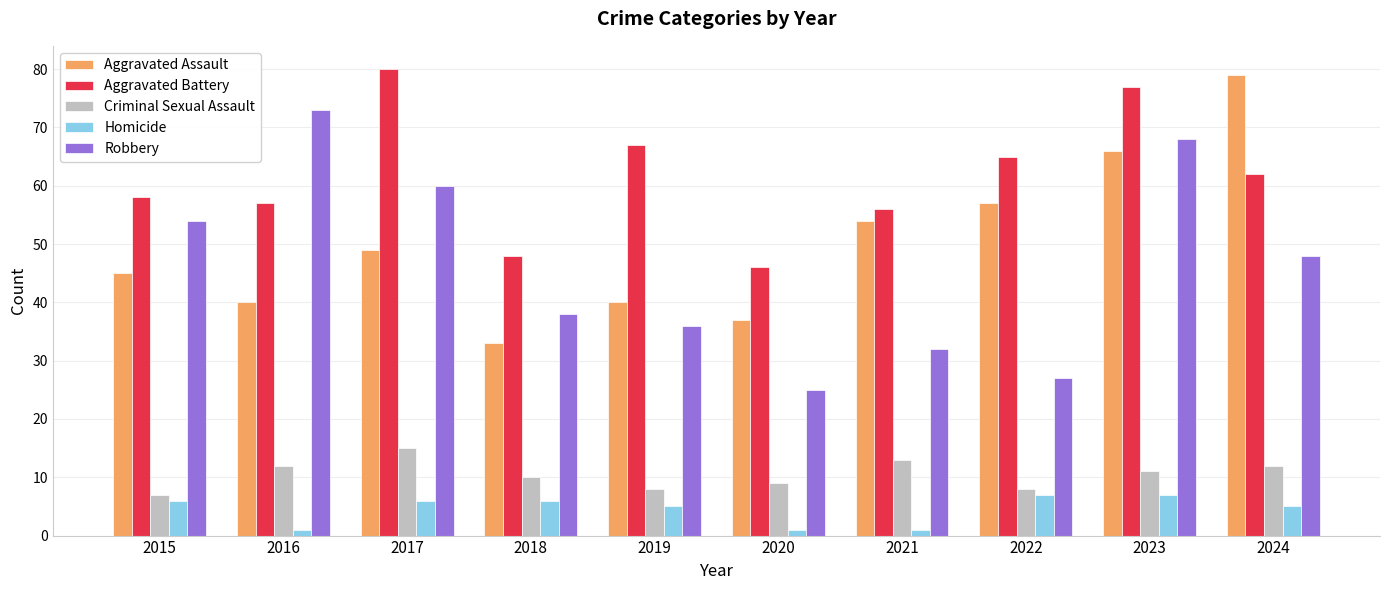

Is the value of Homicide at 2021 greater than the value of Robbery at 2015?

No